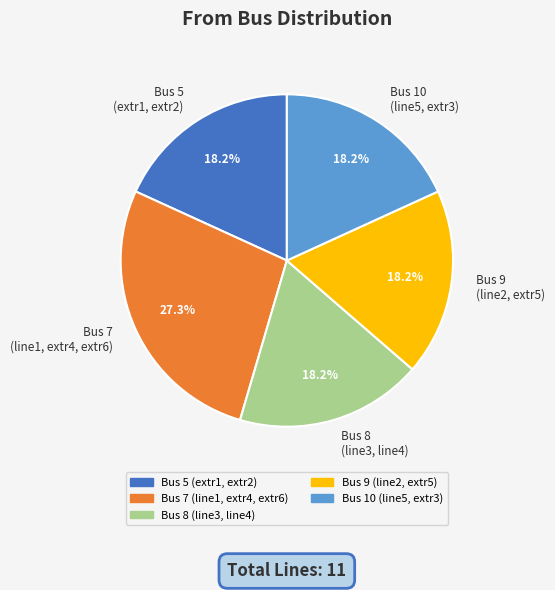

What is the largest slice in the pie chart?

Bus 7 (line1, extr4, extr6)